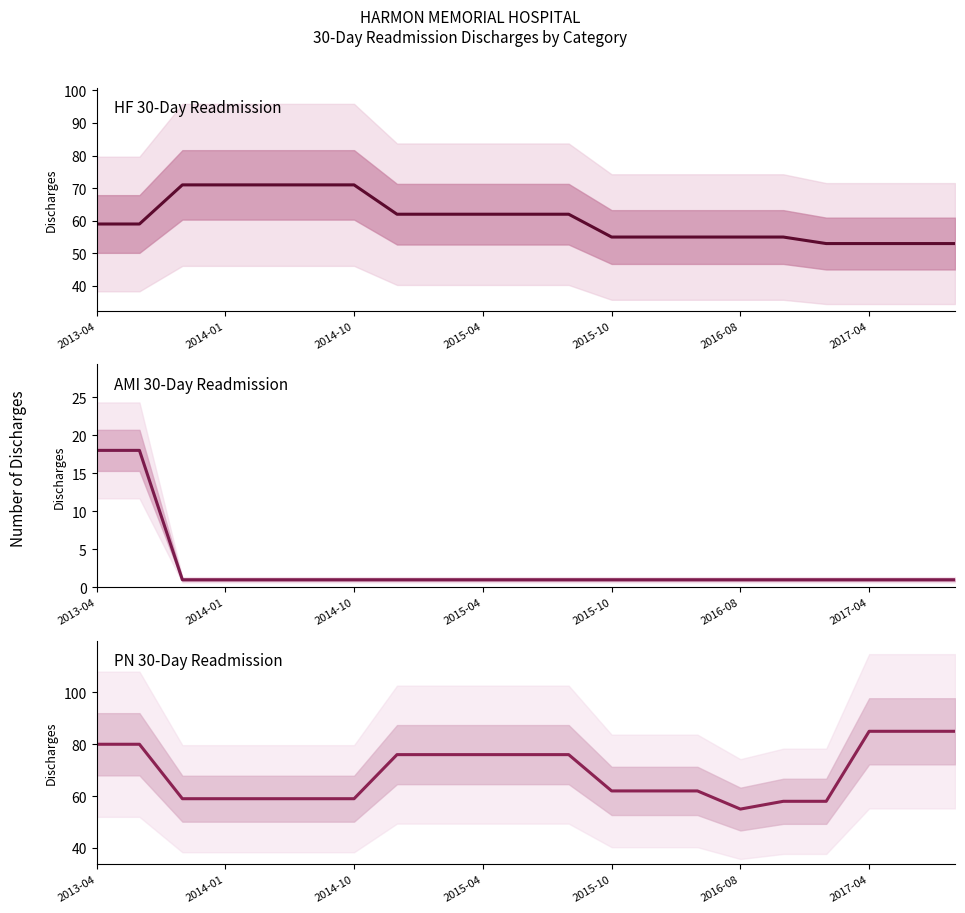

Reading right to left, what are all the values shown in this chart?

READM-30-HF Number of Discharges: 53	53	53	53	55	55	55	55	55	62	62	62	62	62	71	71	71	71	71	59	59
READM-30-AMI Number of Discharges: 1	1	1	1	1	1	1	1	1	1	1	1	1	1	1	1	1	1	1	18	18
READM-30-PN Number of Discharges: 85	85	85	58	58	55	62	62	62	76	76	76	76	76	59	59	59	59	59	80	80